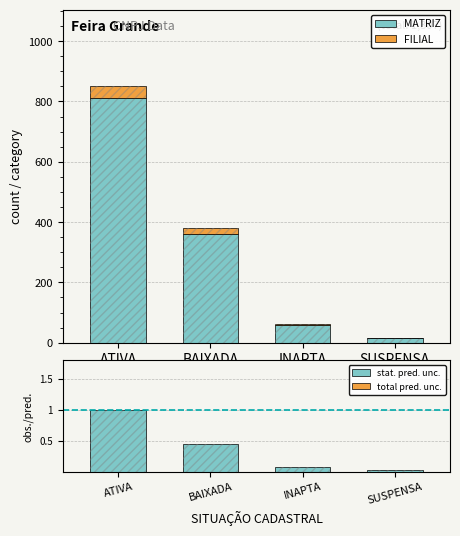

True or false: MATRIZ has a value of 360.0 at BAIXADA.

True